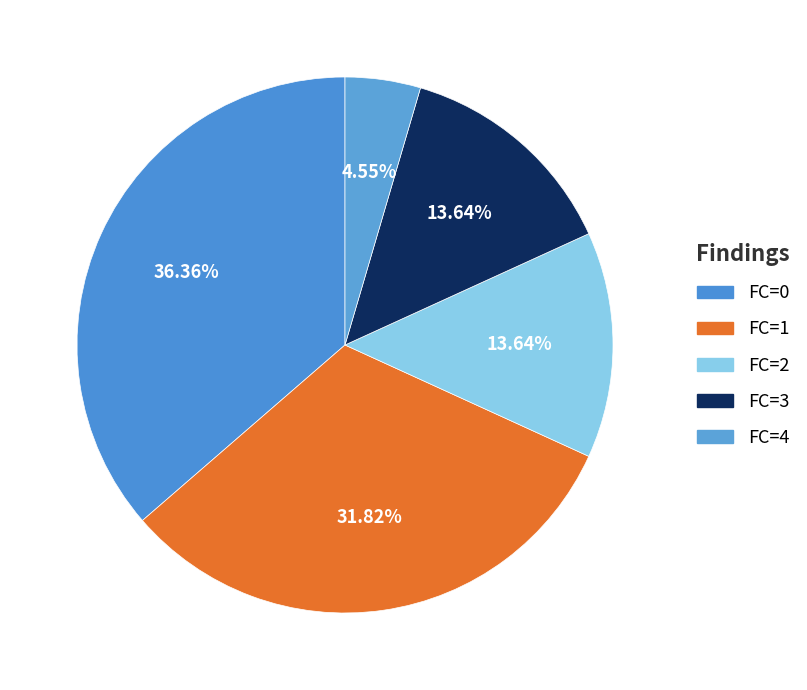

How many slices are in this pie chart?

5